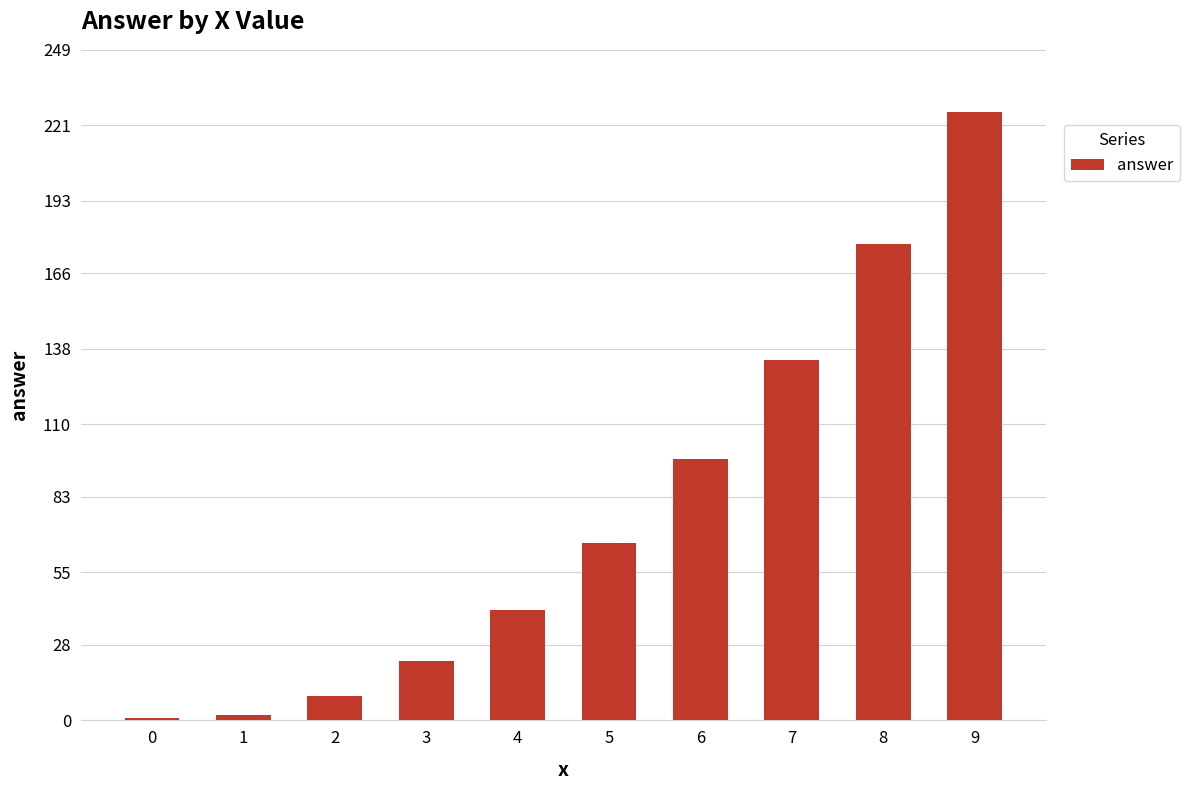

Are the bars horizontal?

No